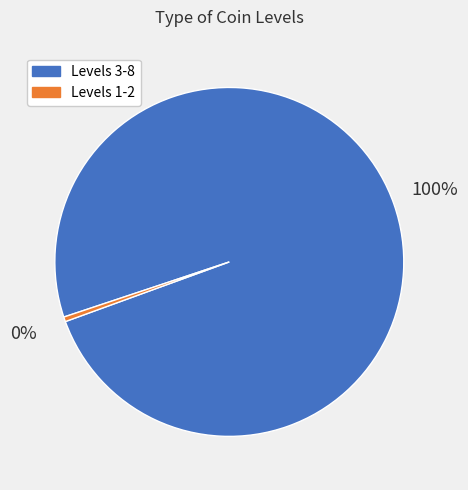

Is the sum of Levels 3-8 and Levels 1-2 greater than half?

Yes